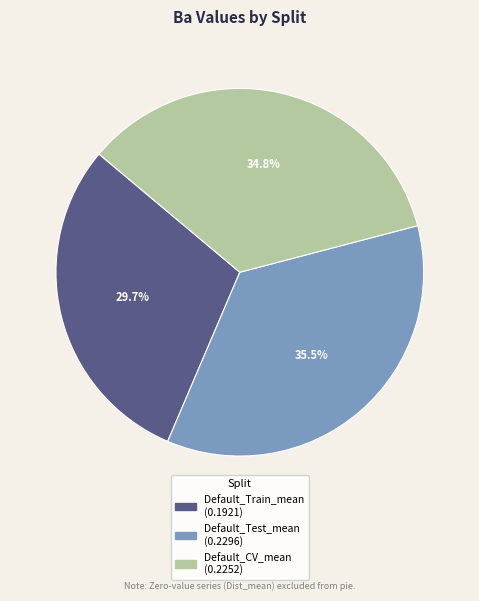

To the nearest percent, what portion does Default_CV_mean represent?

35%